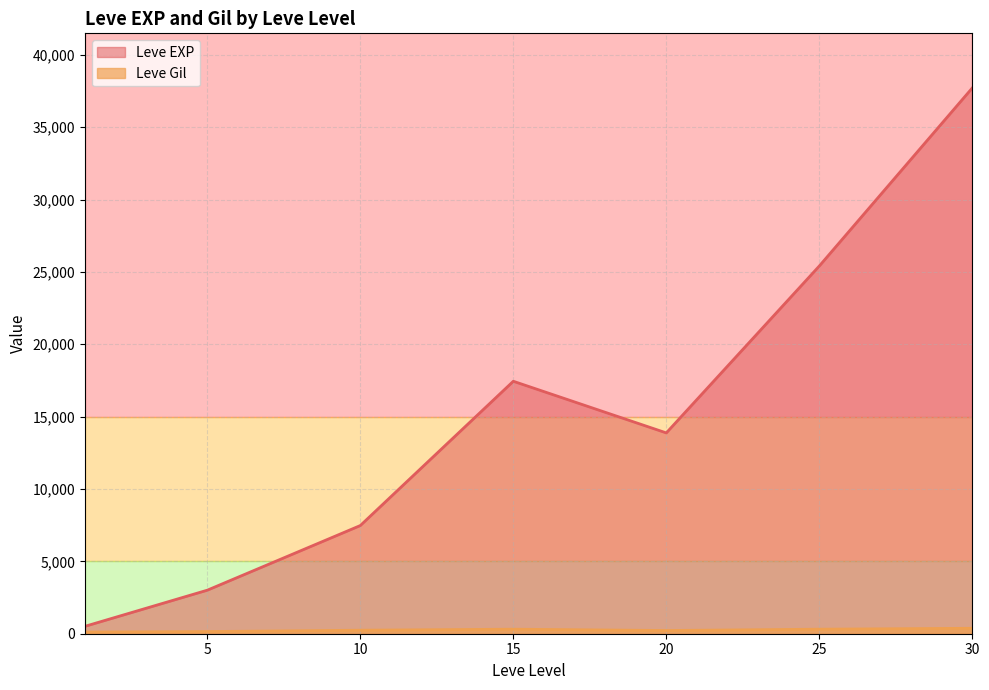

Which series changed the most between 5 and 10?

Leve EXP